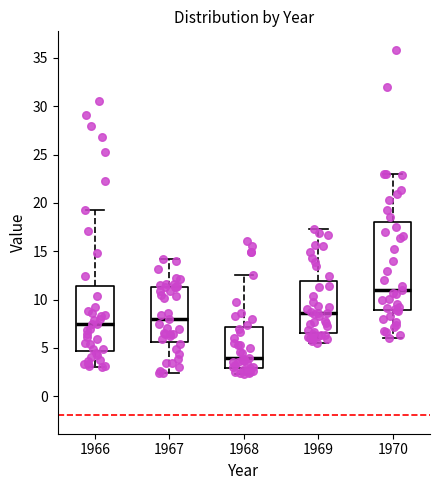

Which box's median line is the lowest?

1968